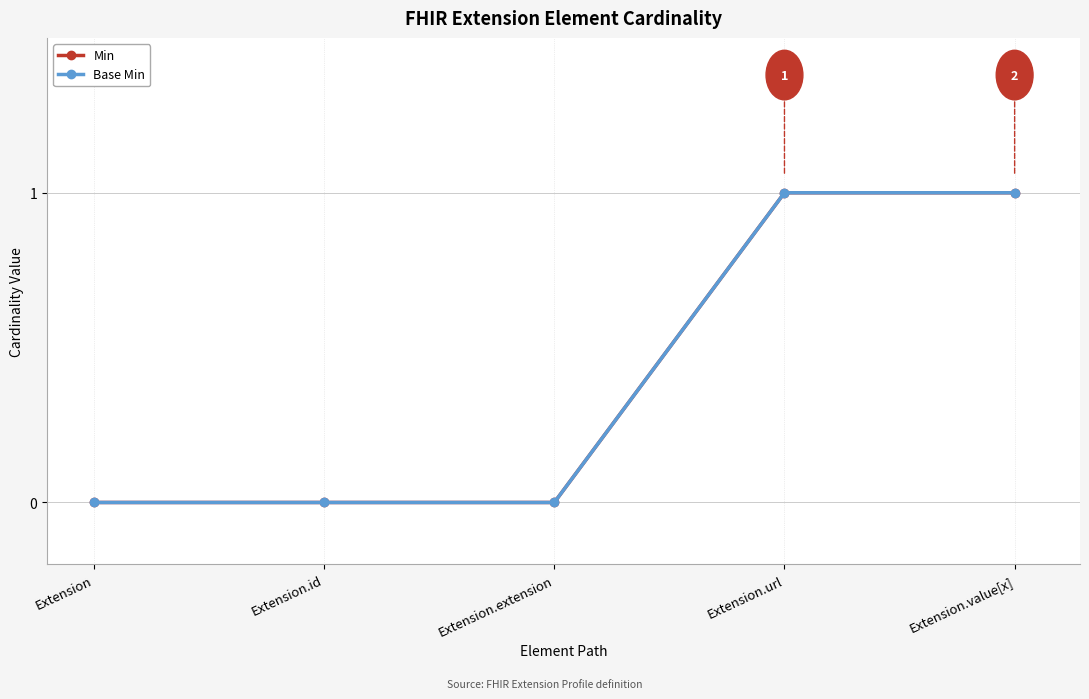

Reading left to right, transcribe all the data shown in this chart.

Min: 0	0	0	1	1
Base Min: 0	0	0	1	1